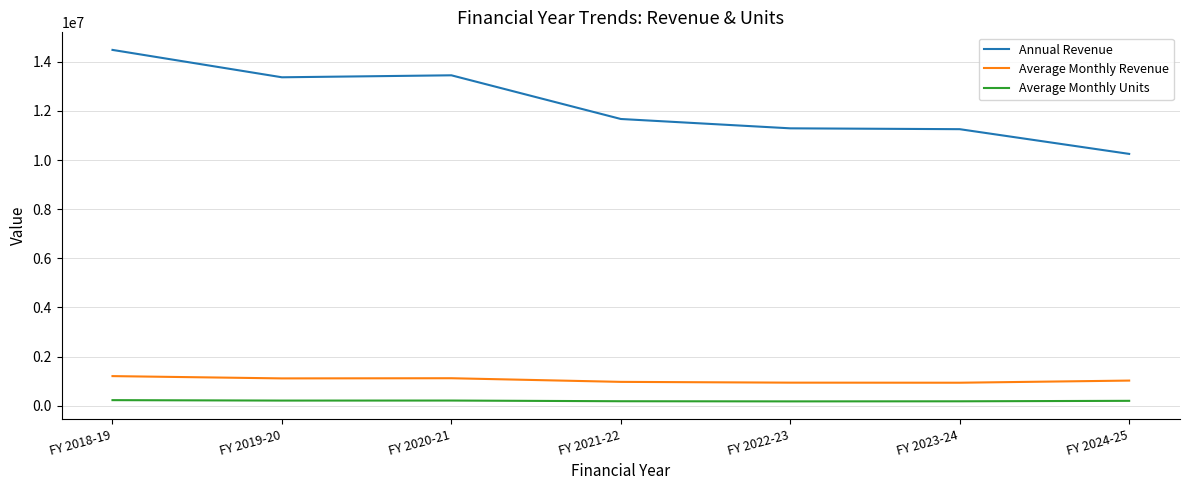

Does the chart display data point markers on the line(s)?

No